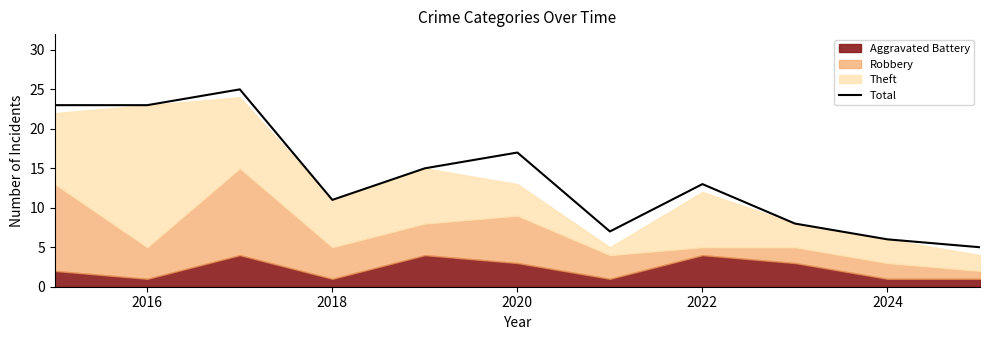

What is the value of the 4th point from the left?

11